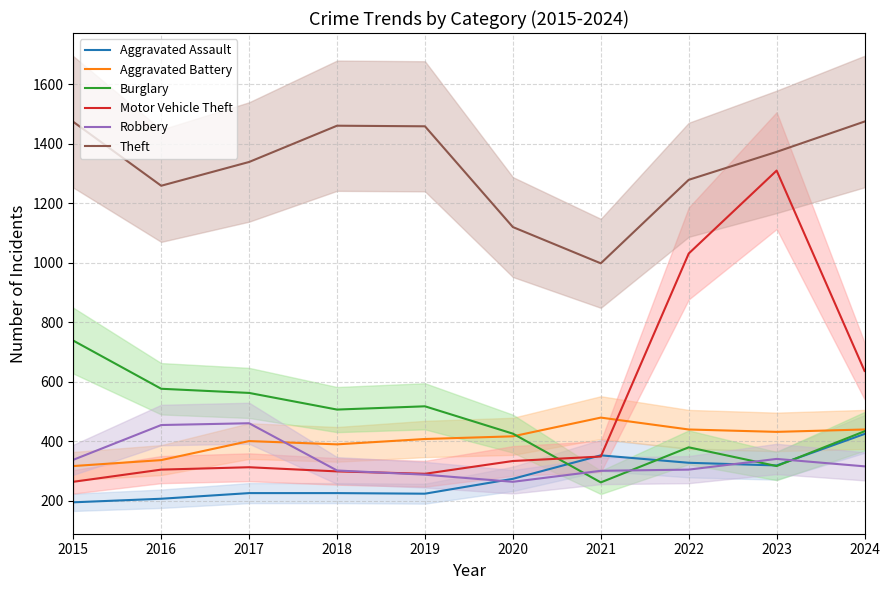

Reading left to right, what are all the values shown in this chart?

Aggravated Assault: 2015=194	2016=206	2017=225	2018=225	2019=223	2020=273	2021=352	2022=327	2023=318	2024=424
Aggravated Battery: 2015=316	2016=336	2017=400	2018=389	2019=407	2020=416	2021=479	2022=439	2023=431	2024=439
Burglary: 2015=738	2016=576	2017=562	2018=506	2019=517	2020=425	2021=261	2022=379	2023=316	2024=433
Motor Vehicle Theft: 2015=263	2016=304	2017=312	2018=298	2019=290	2020=333	2021=348	2022=1031	2023=1310	2024=636
Robbery: 2015=337	2016=454	2017=460	2018=301	2019=287	2020=263	2021=300	2022=304	2023=340	2024=315
Theft: 2015=1474	2016=1259	2017=1339	2018=1461	2019=1459	2020=1120	2021=998	2022=1279	2023=1373	2024=1475